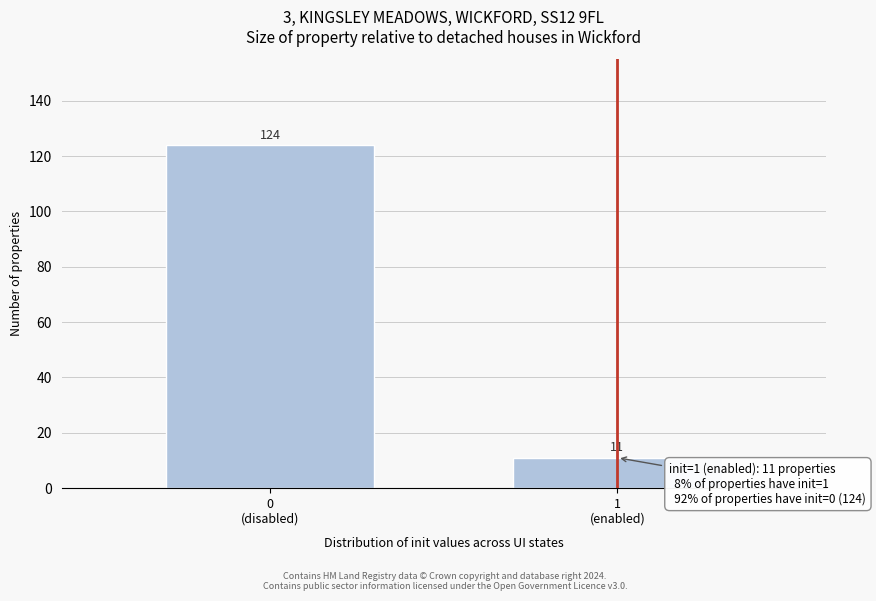

Reading right to left, list all the values displayed in this chart.

11	124